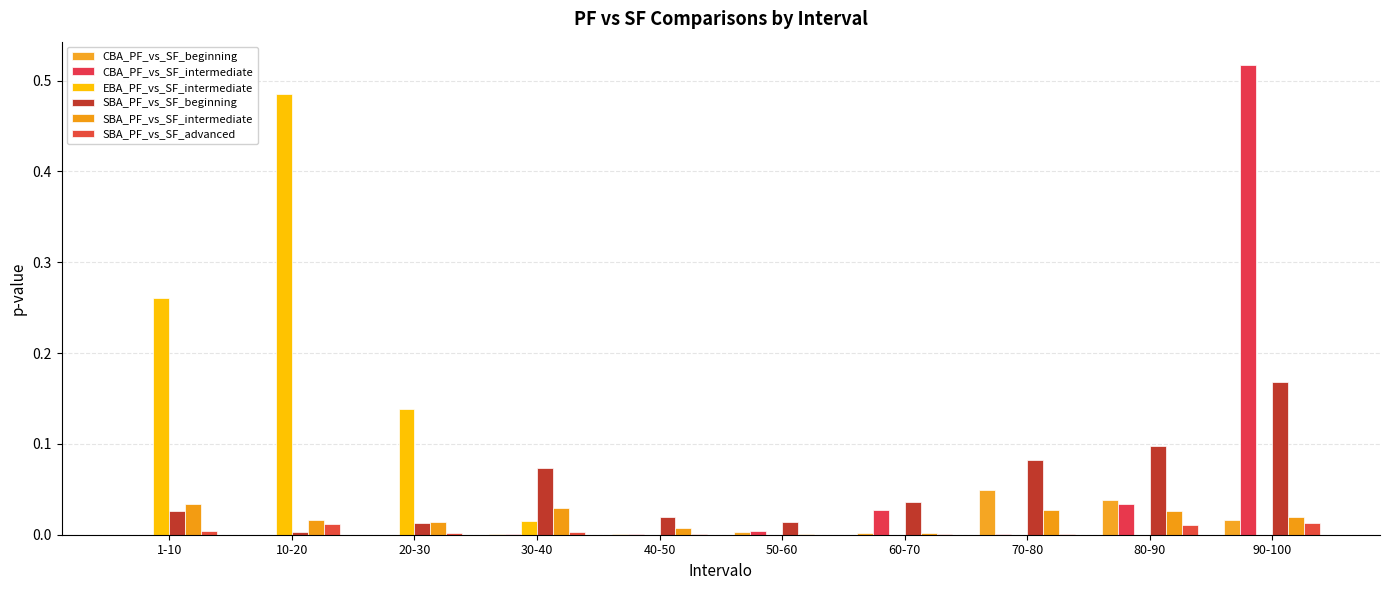

What are all the series names shown in the legend?

CBA_PF_vs_SF_beginning, CBA_PF_vs_SF_intermediate, EBA_PF_vs_SF_intermediate, SBA_PF_vs_SF_beginning, SBA_PF_vs_SF_intermediate, SBA_PF_vs_SF_advanced